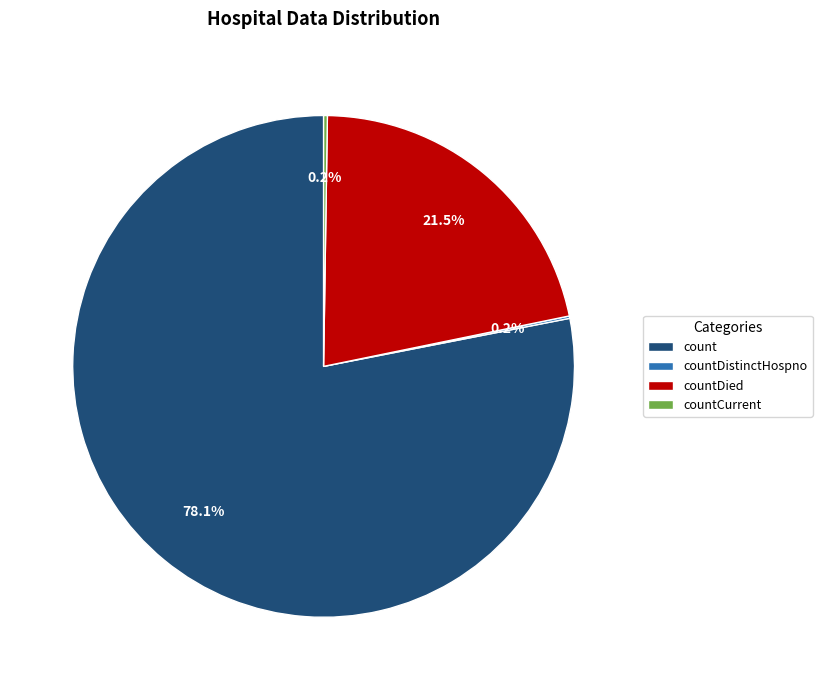

Which category has the biggest portion of the pie?

count